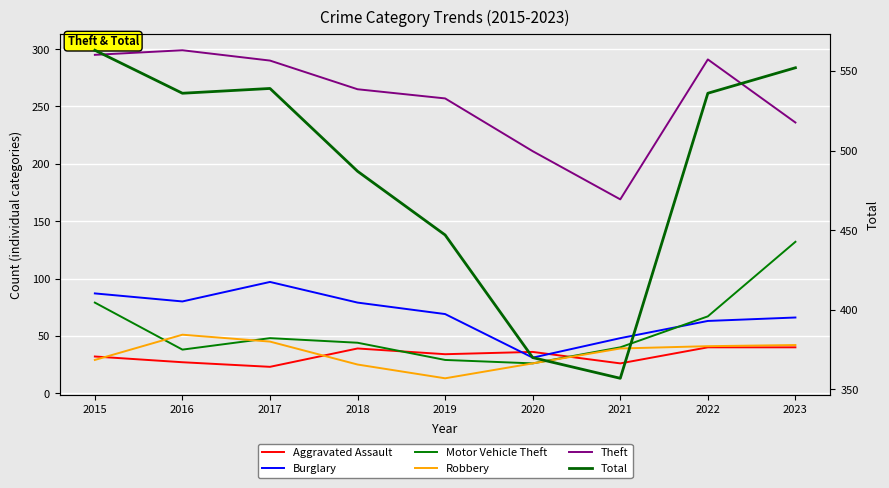

Reading left to right, what are all the values shown in this chart?

Aggravated Assault: 2015=32	2016=27	2017=23	2018=39	2019=34	2020=36	2021=26	2022=40	2023=40
Burglary: 2015=87	2016=80	2017=97	2018=79	2019=69	2020=31	2021=48	2022=63	2023=66
Motor Vehicle Theft: 2015=79	2016=38	2017=48	2018=44	2019=29	2020=26	2021=40	2022=67	2023=132
Robbery: 2015=29	2016=51	2017=45	2018=25	2019=13	2020=26	2021=39	2022=41	2023=42
Theft: 2015=295	2016=299	2017=290	2018=265	2019=257	2020=211	2021=169	2022=291	2023=236
Total: 2015=563	2016=536	2017=539	2018=487	2019=447	2020=370	2021=357	2022=536	2023=552